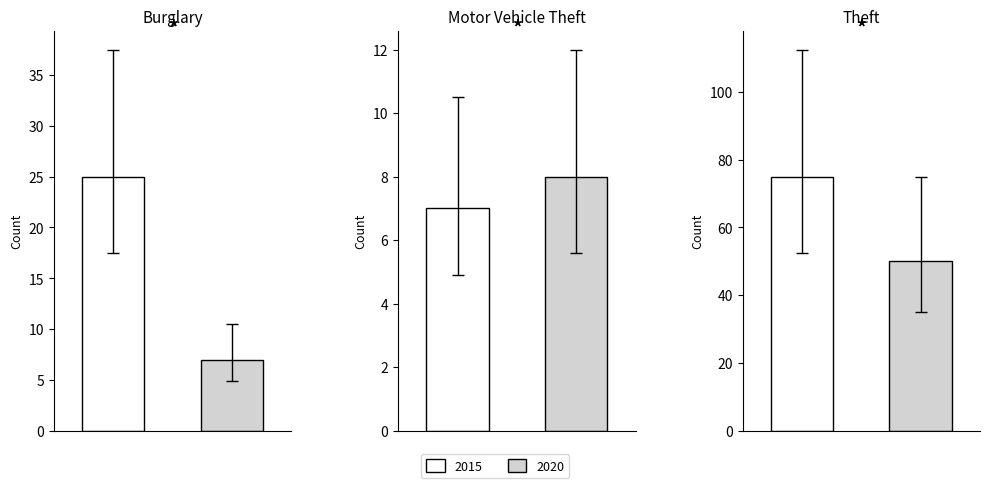

How many groups of bars are there?

6